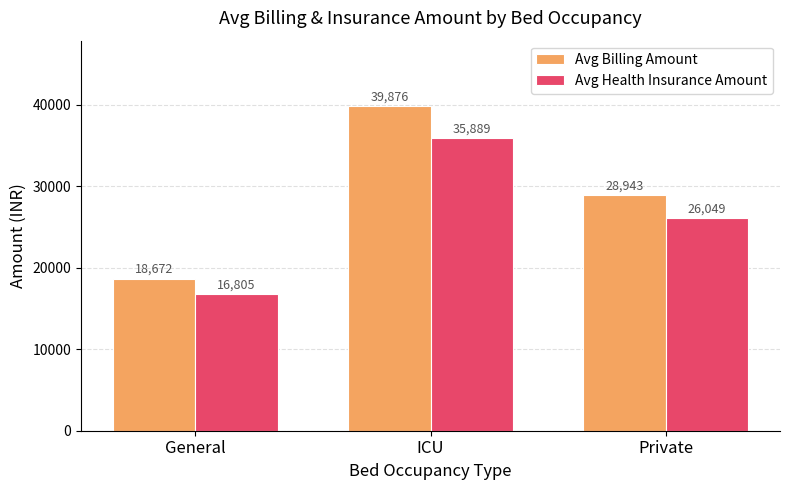

What is the sum of the Avg Health Insurance Amount values at General and Private?

42854.2